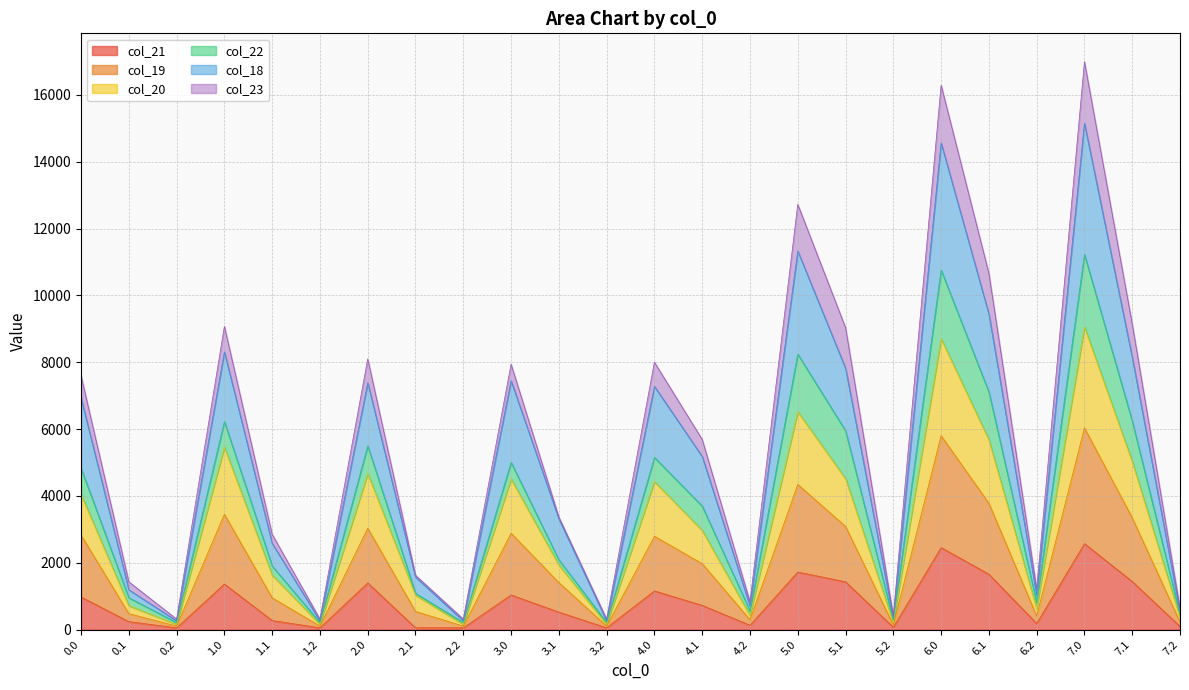

True or false: col_20 has a value of 95.1 at 2.2.

False